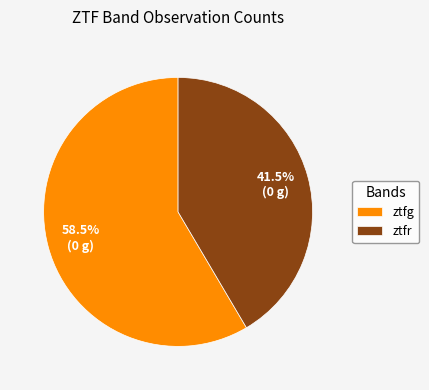

Which category has the biggest portion of the pie?

ztfg